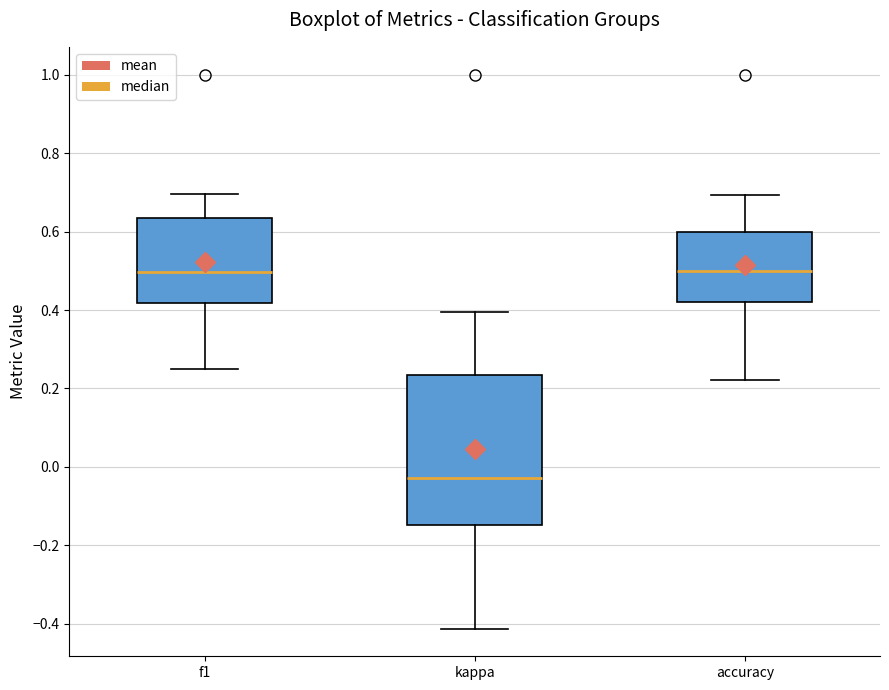

Reading left to right, transcribe this box plot: for each box, give where its median line is, the range the box spans, and where its two whiskers end, as read against the y-axis. The values are not printed on the chart, so give them approximately, as read against the axis.

f1: median 0.50, box 0.42 to 0.64, whiskers 0.26 to 0.70
kappa: median -0.02, box -0.14 to 0.24, whiskers -0.42 to 0.40
accuracy: median 0.50, box 0.42 to 0.60, whiskers 0.22 to 0.70